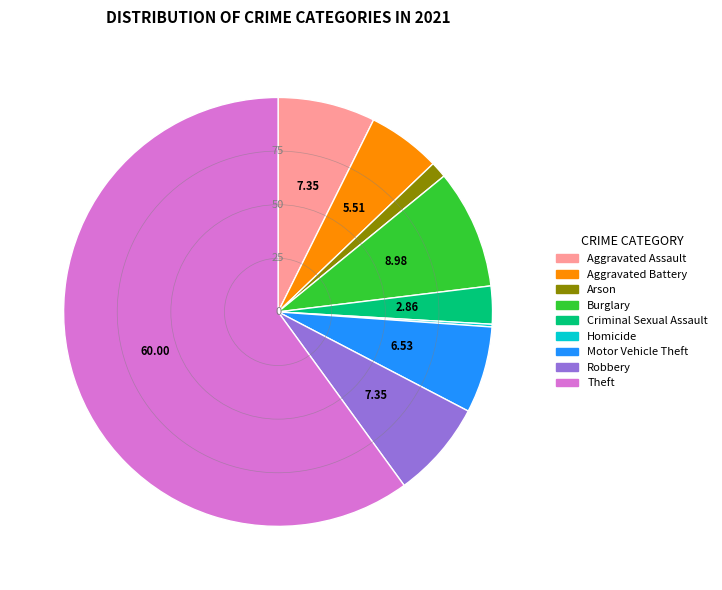

Do Criminal Sexual Assault and Aggravated Battery together represent more than half of the pie?

No